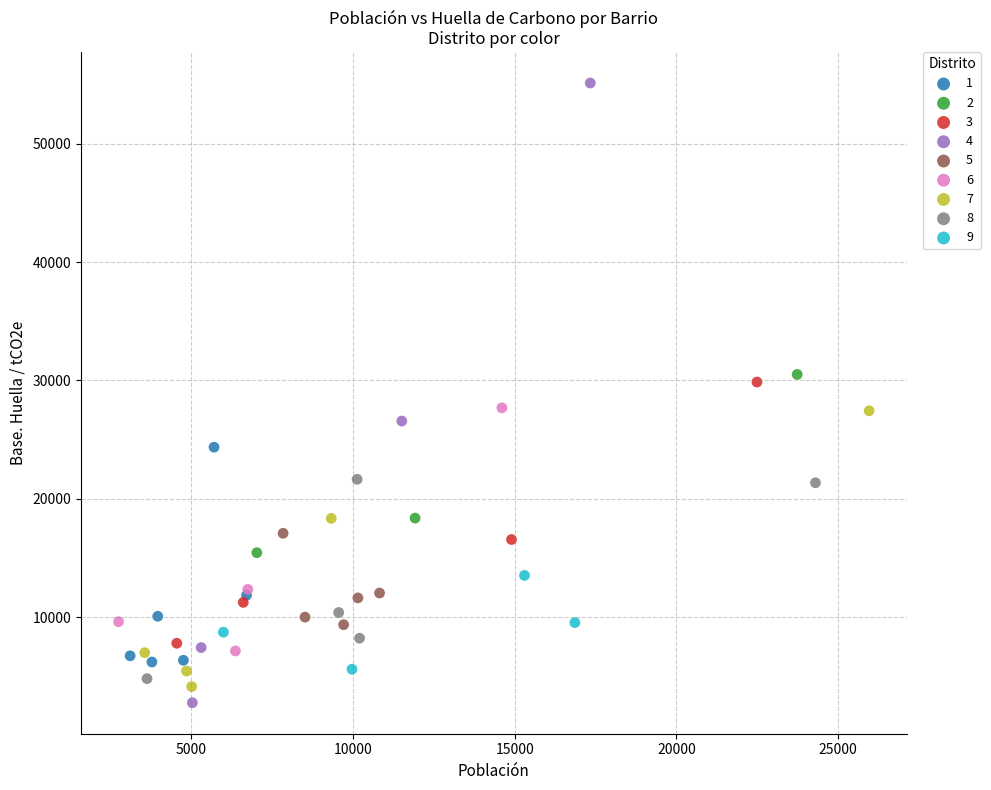

Which series has the largest Y range (max minus min)?

4